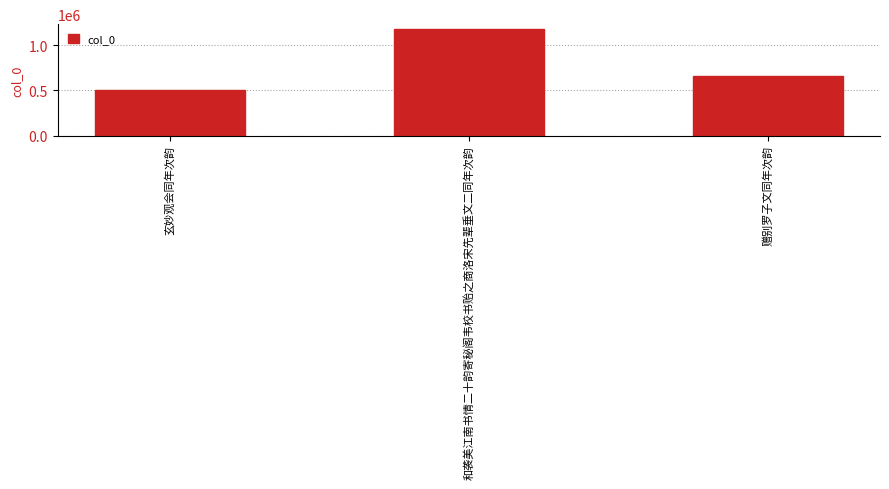

At which label does the data first exceed 664057?

和袭美江南书情二十韵寄秘阁韦校书贻之商洛宋先辈垂文二同年次韵